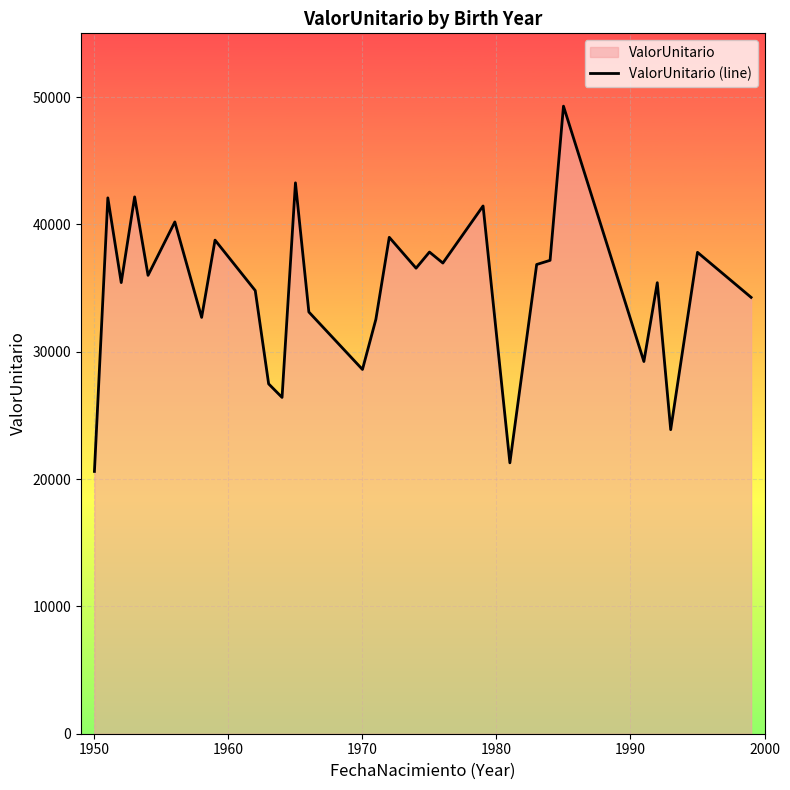

What is the greatest value displayed?

49281.3